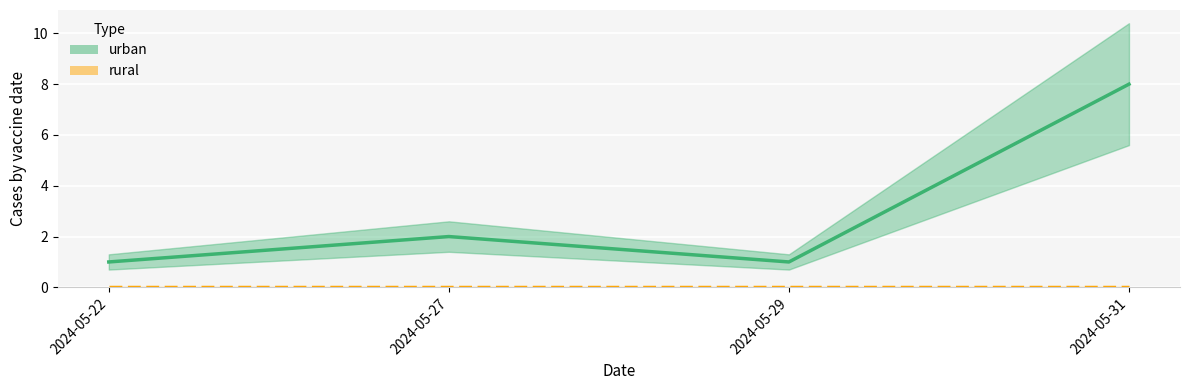

List the labels in order of value, smallest first.

2024-05-22, 2024-05-29, 2024-05-27, 2024-05-31